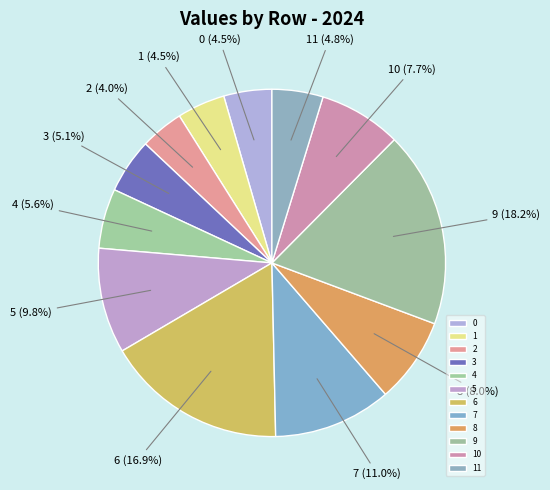

Is there a majority slice in this chart?

No